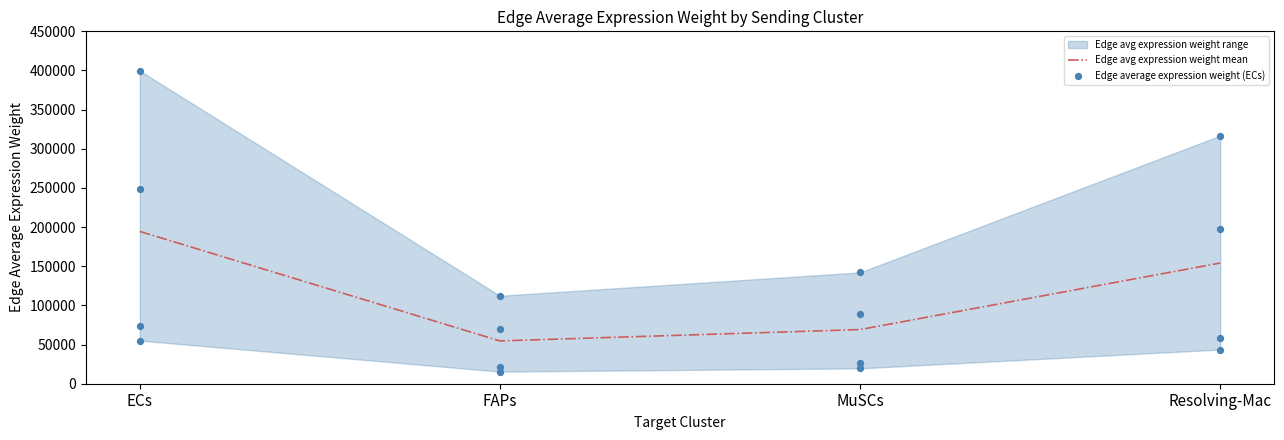

Which series has the widest spread of Y values?

Edge average expression weight (ECs)